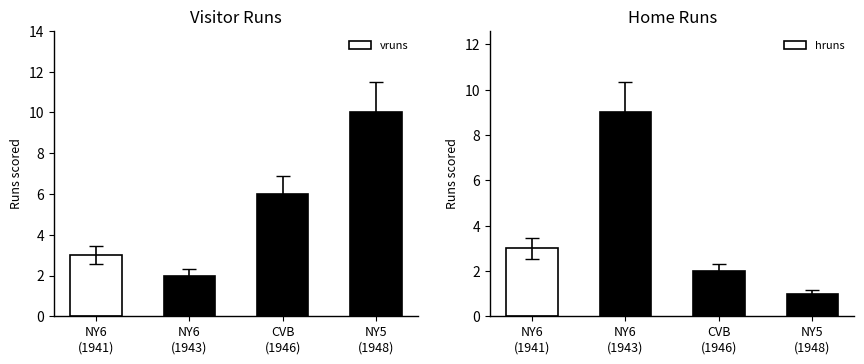

Which series has the largest total across all categories?

vruns